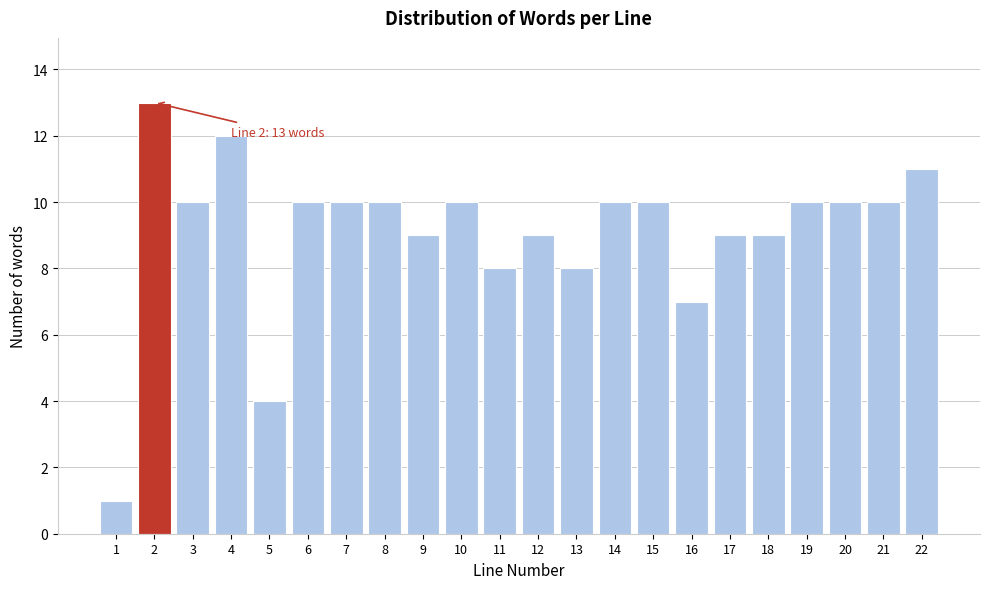

Reading right to left, what are all the values shown in this chart?

11	10	10	10	9	9	7	10	10	8	9	8	10	9	10	10	10	4	12	10	13	1